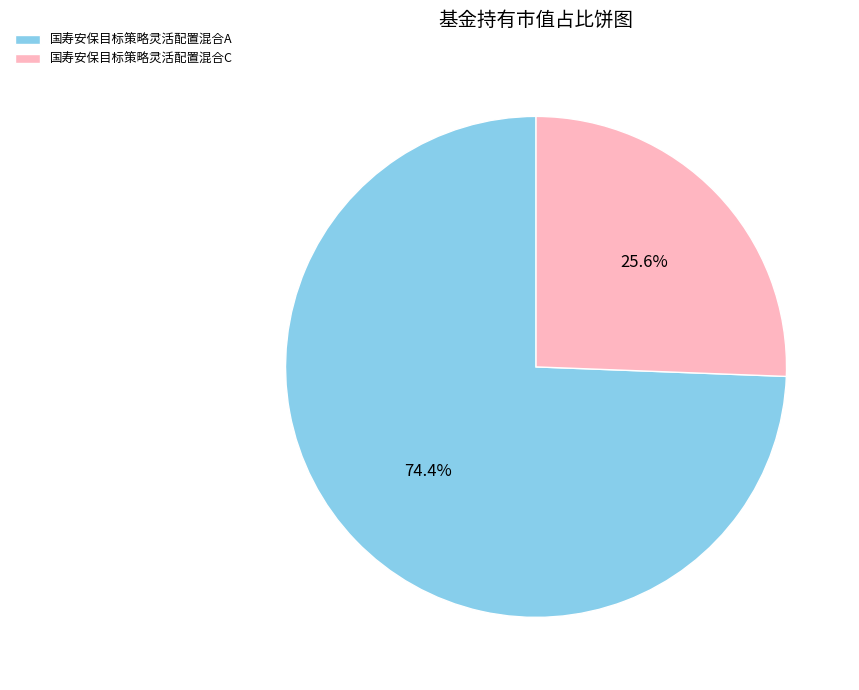

Which category accounts for the majority?

国寿安保目标策略灵活配置混合A